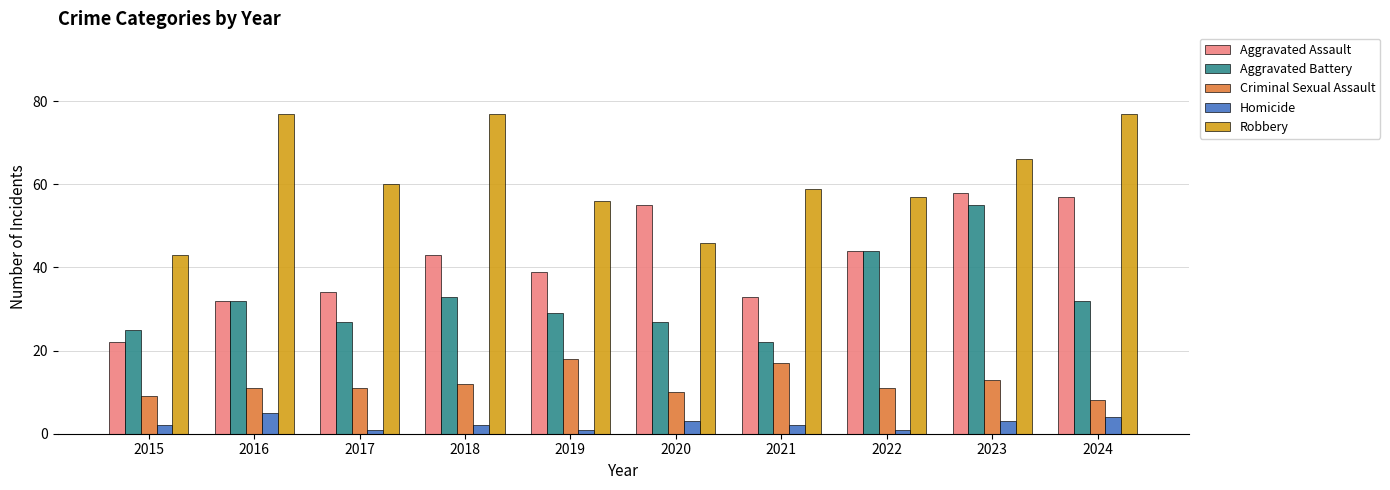

What value does the Robbery series have at 2024?

77